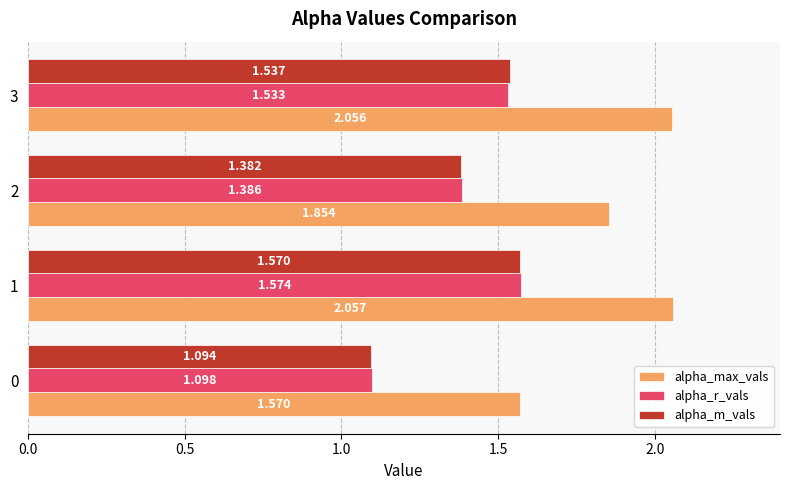

Which series has the largest total across all categories?

alpha_max_vals